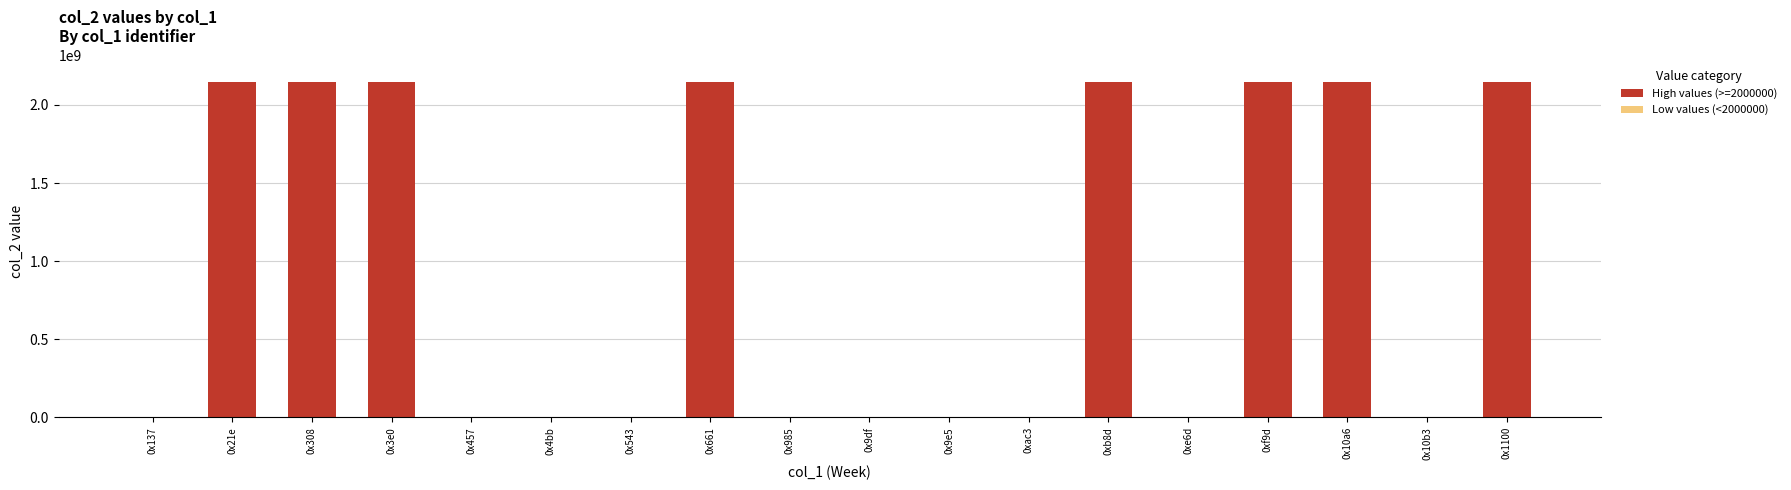

List the labels in order of Low values (<2000000) value, smallest first.

0x21e, 0x308, 0x3e0, 0x457, 0x4bb, 0x543, 0x661, 0x985, 0x9df, 0xac3, 0xb8d, 0xe6d, 0xf9d, 0x10a6, 0x1100, 0x10b3, 0x9e5, 0x137